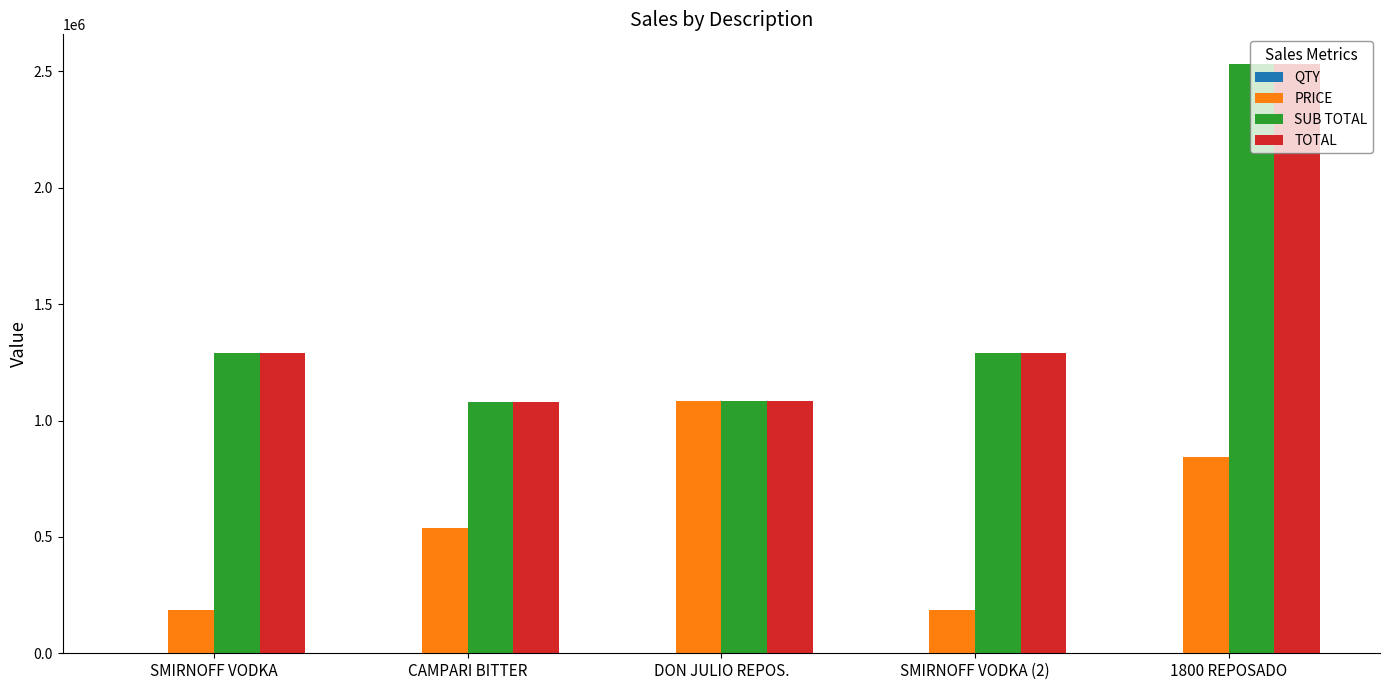

The PRICE series shows 1084500.5 at DON JULIO REPOS.. True or false?

True